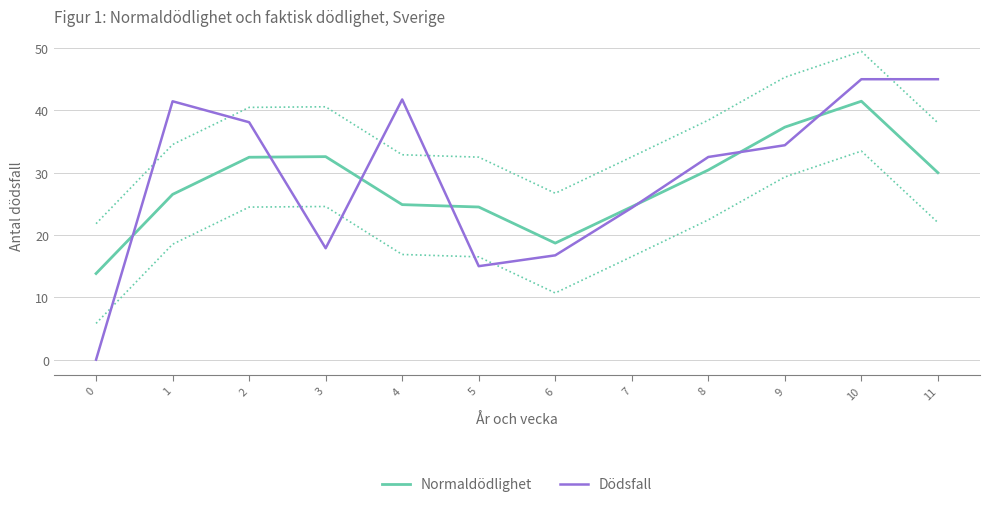

What is the sum of the Dödsfall values at 6 and 1?

58.2